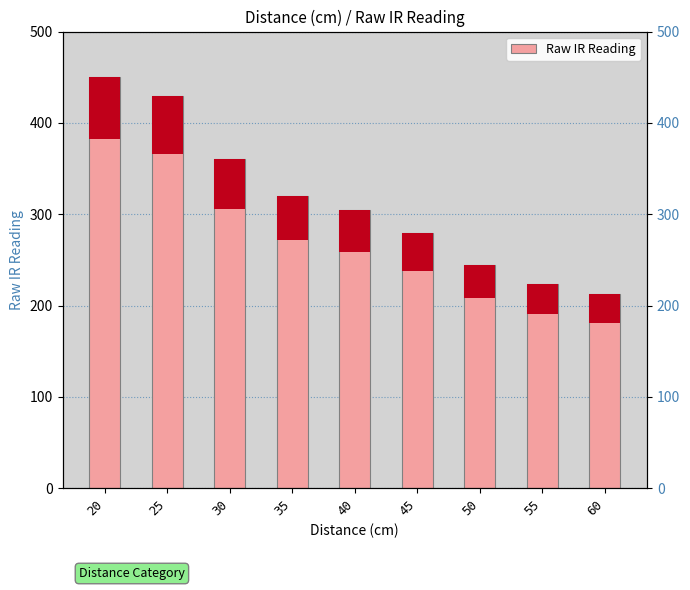

What is the maximum value shown in the chart?

450